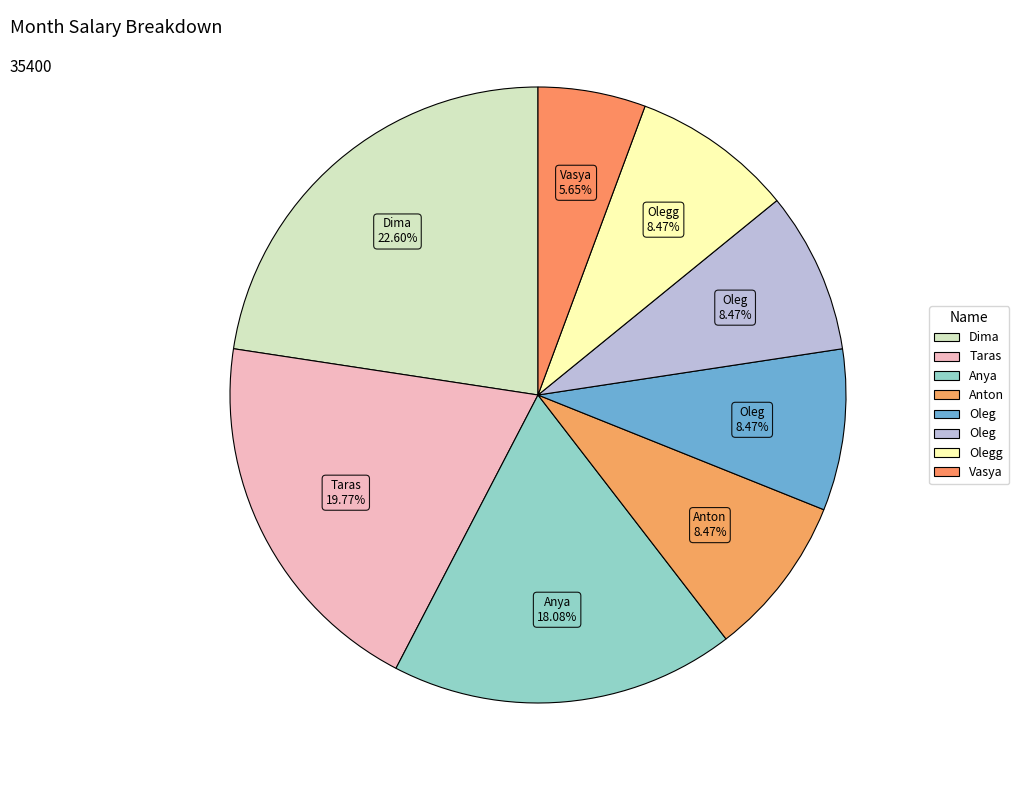

How many segments does this pie chart have?

8